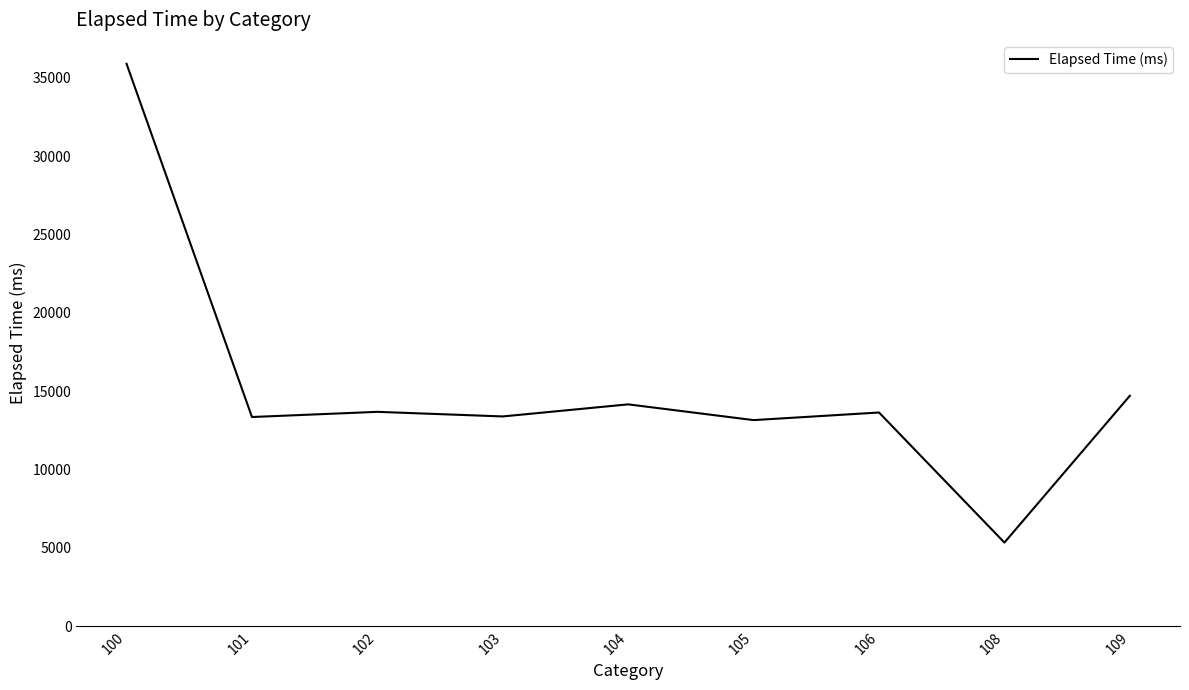

What value does the data have at 103?

13385.1